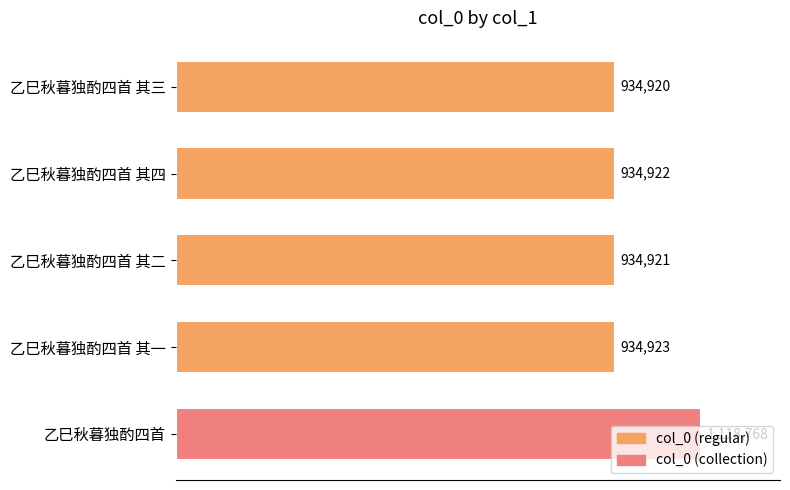

Rank the categories by value from lowest to highest.

乙巳秋暮独酌四首 其三, 乙巳秋暮独酌四首 其二, 乙巳秋暮独酌四首 其四, 乙巳秋暮独酌四首 其一, 乙巳秋暮独酌四首